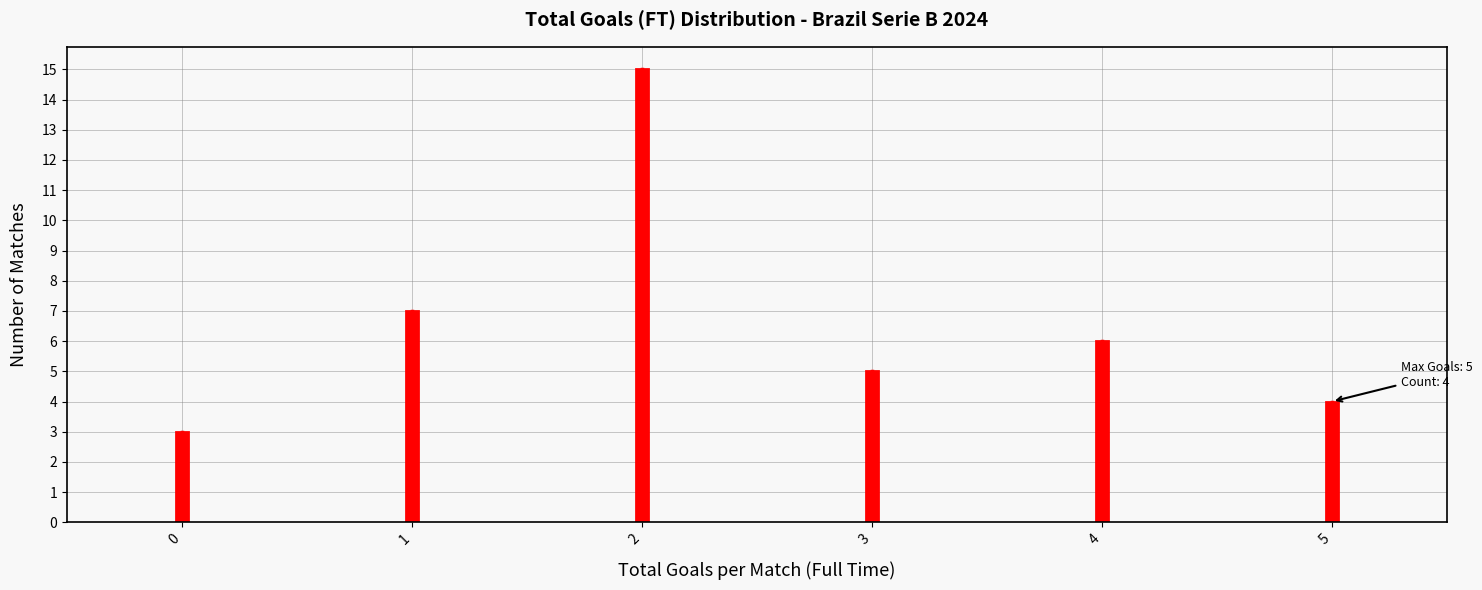

Reading left to right, transcribe all the data shown in this chart.

0=3	1=7	2=15	3=5	4=6	5=4